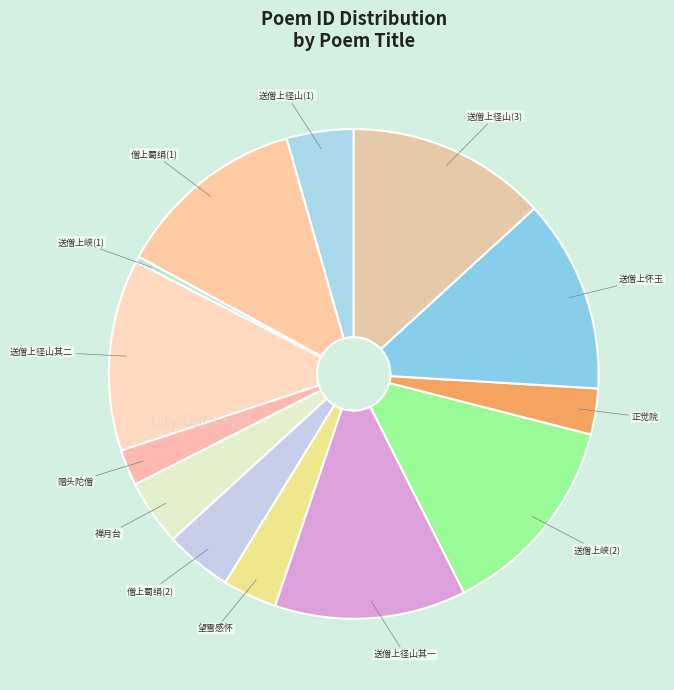

Does any single category account for the majority?

No